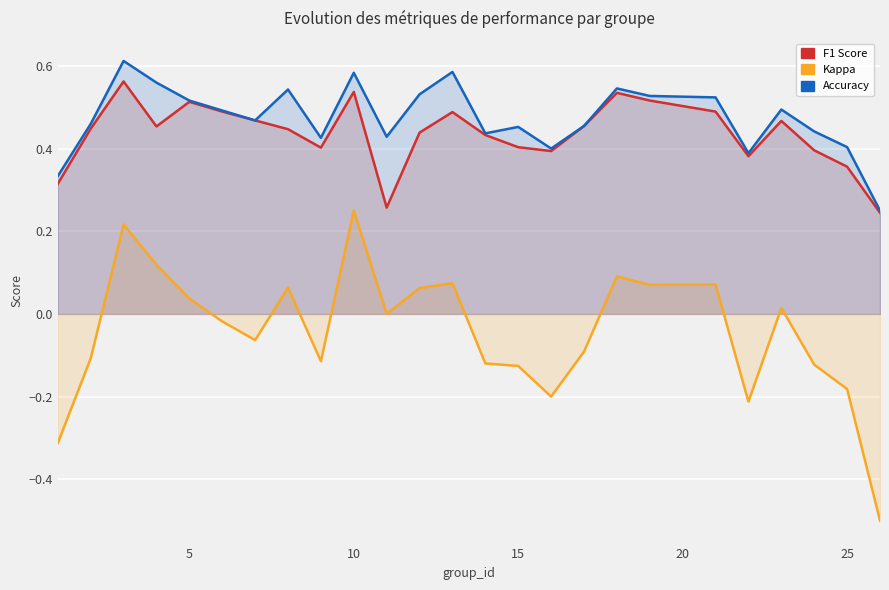

Rank the series at 25 from lowest to highest value.

kappa, f1, accuracy